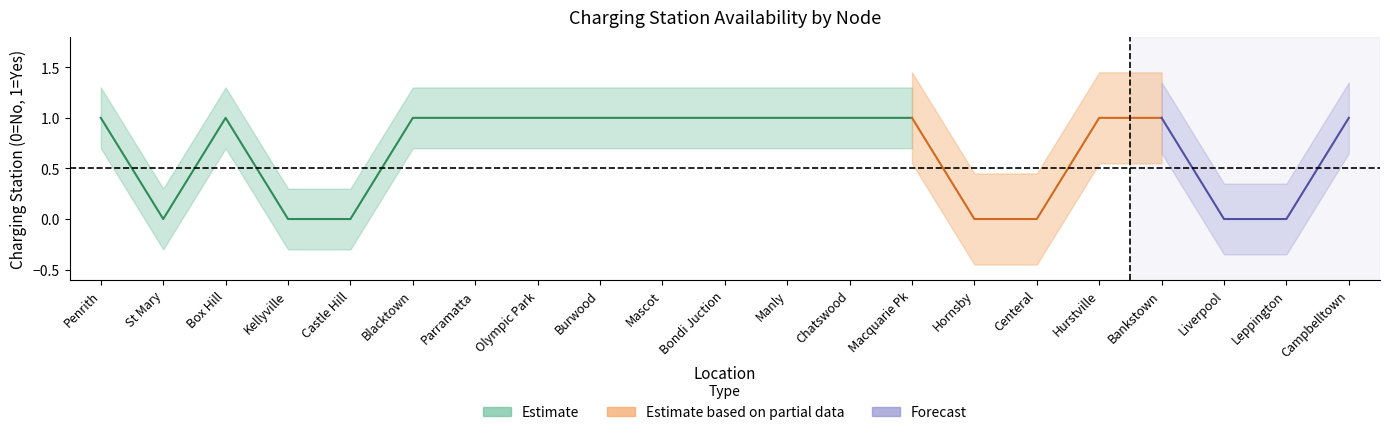

Is it true that Upper band equals 0.2 at Hornsby?

False